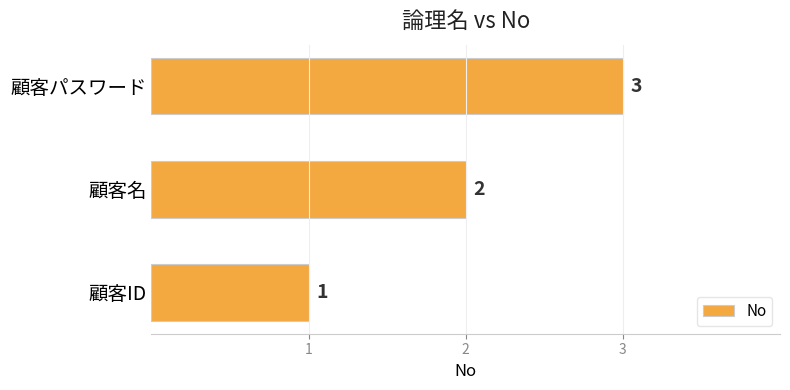

The chart shows a value of 4 at 顧客名. True or false?

False